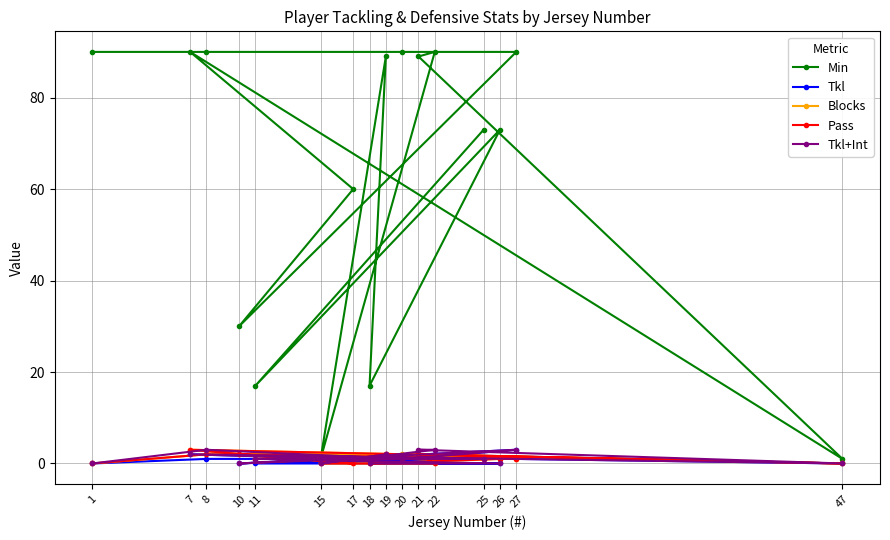

The Min series shows 28 at 11. True or false?

False